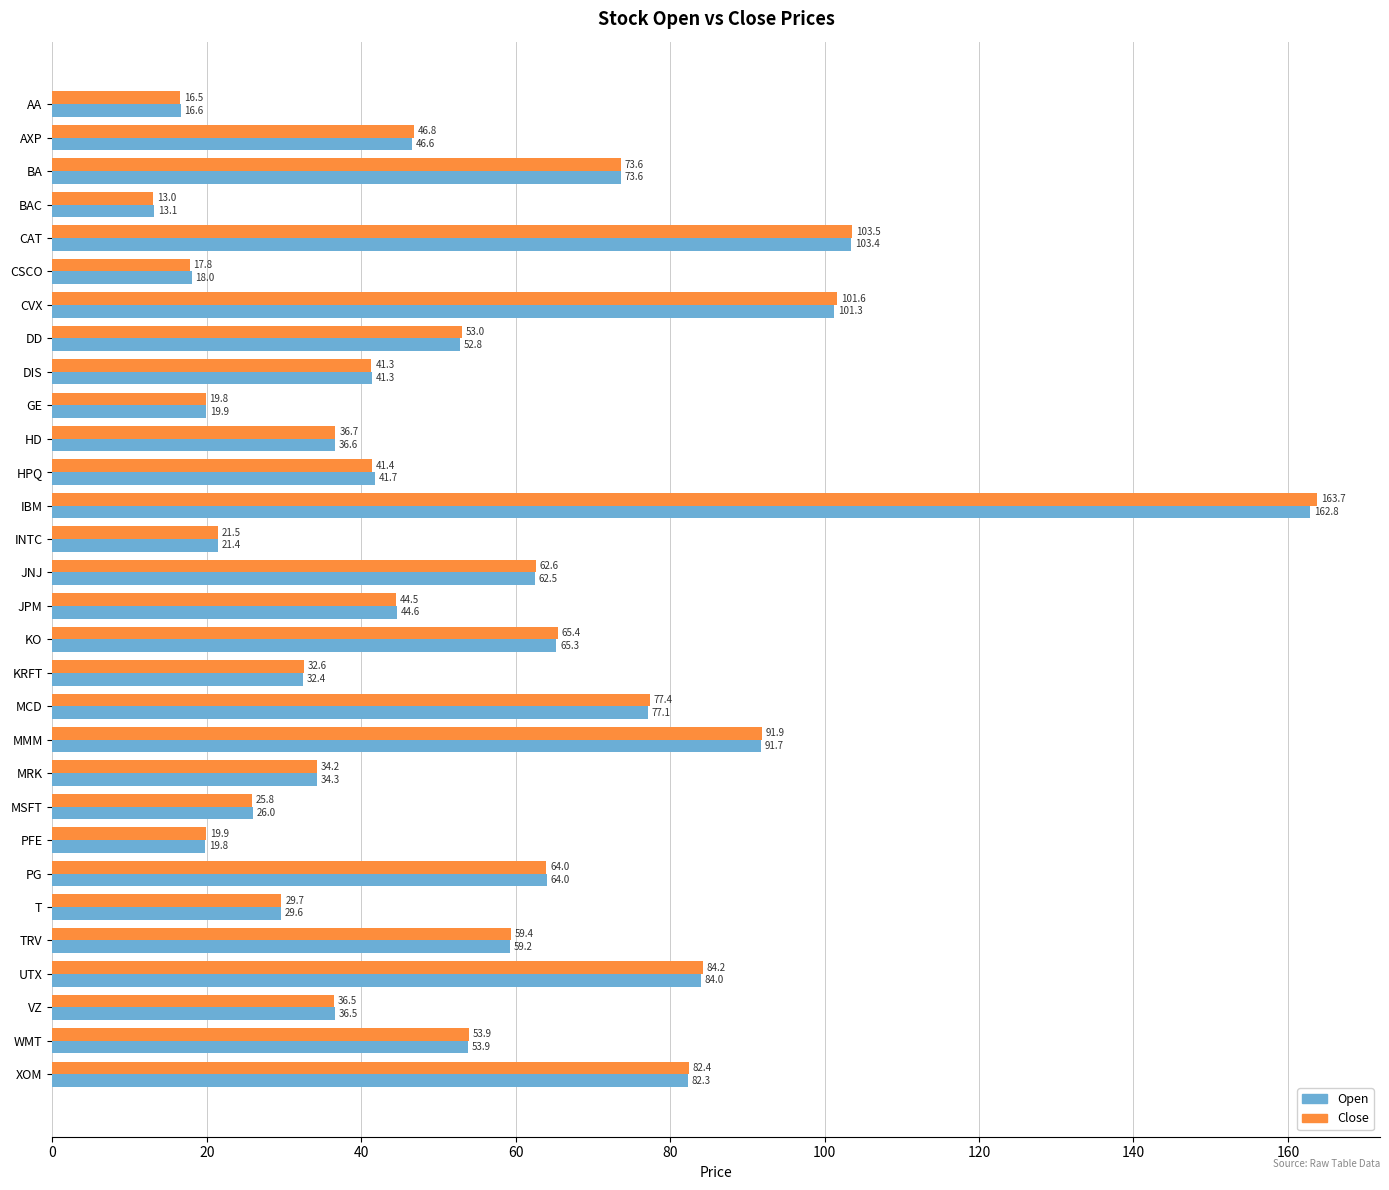

How many categories are shown in the chart?

30